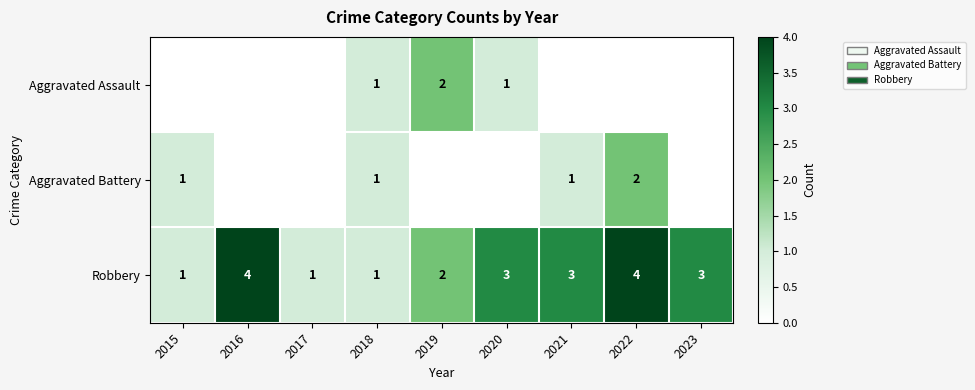

What is the greatest value displayed?

4